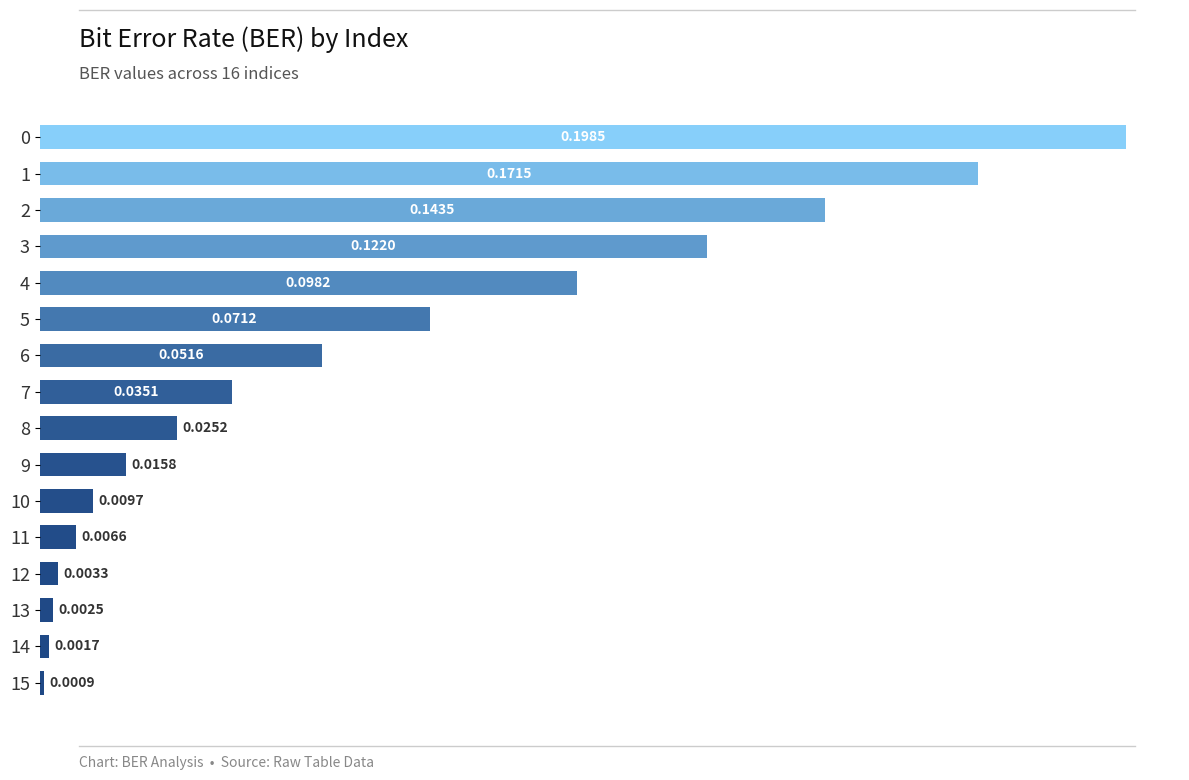

What is the sum of all values?

1.0